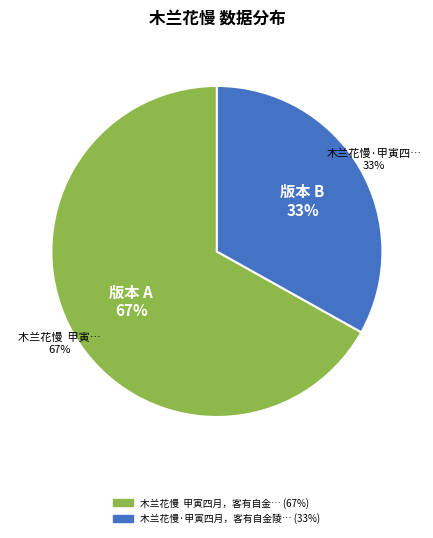

To the nearest percent, what percentage of the pie is 木兰花慢  甲寅四月，客有自金陵来者，感赋此阕?

67%